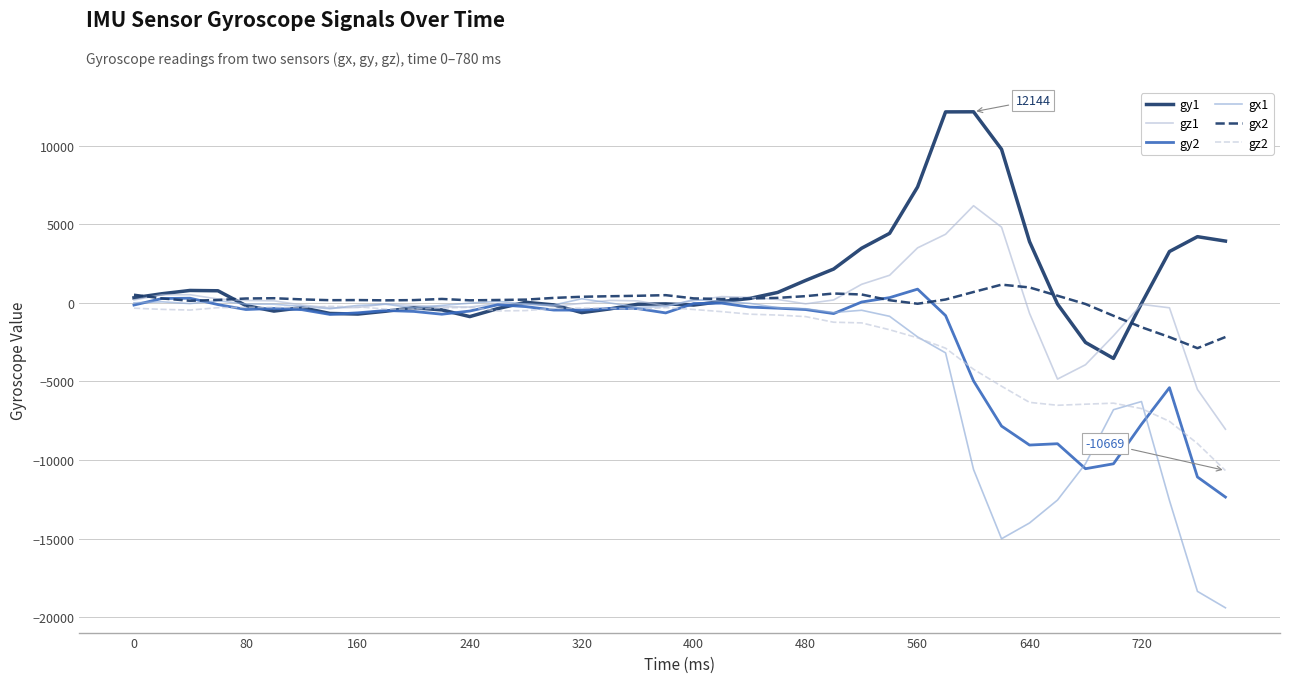

In gx2, how many points are lower than both neighbors (excluding endpoints)?

7